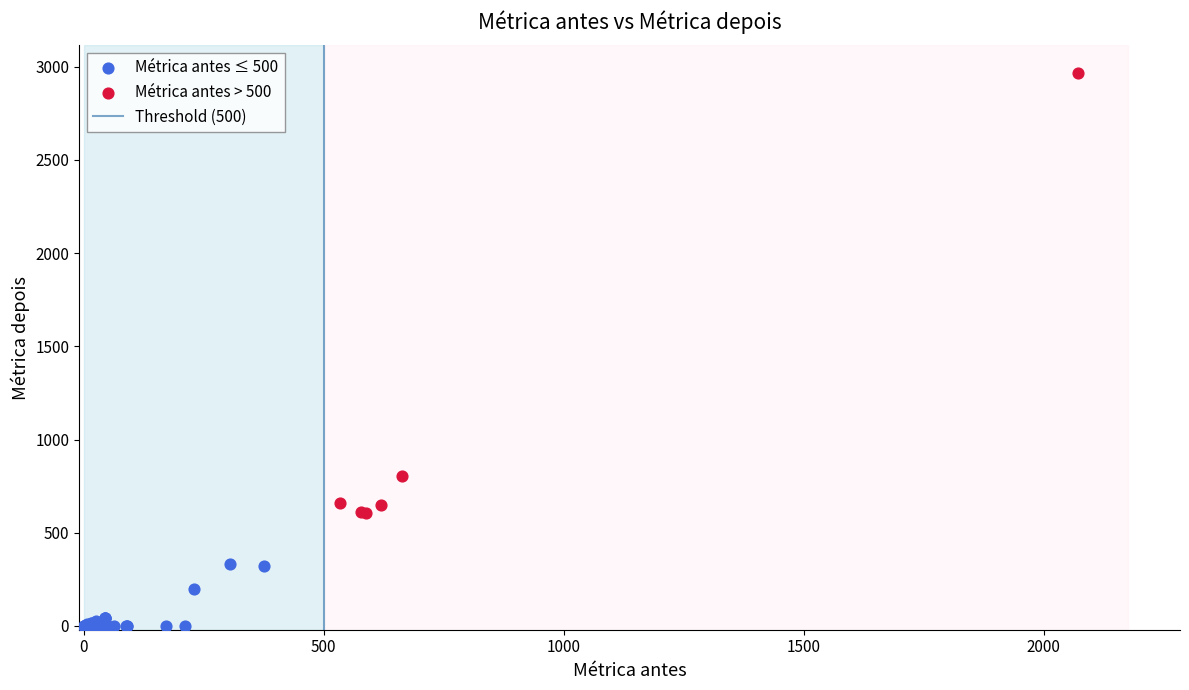

Which series reaches the maximum Y coordinate?

Métrica antes > 500